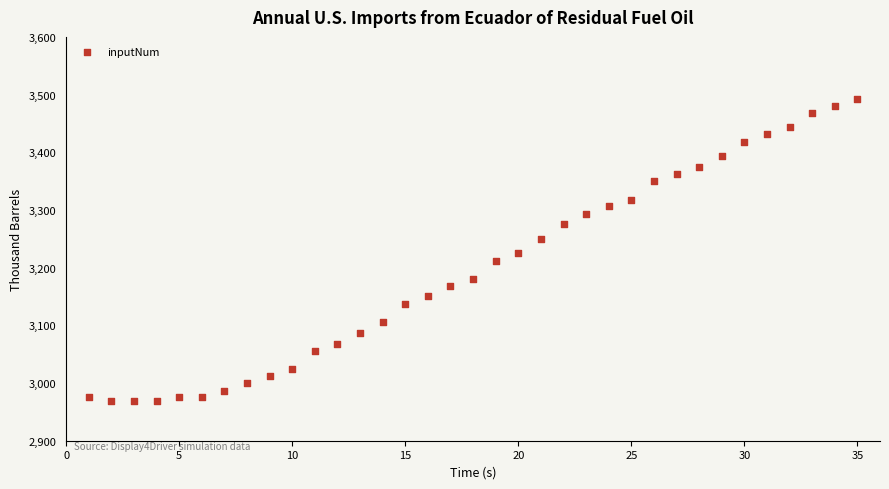

What is the range of Y values (max minus min)?

525